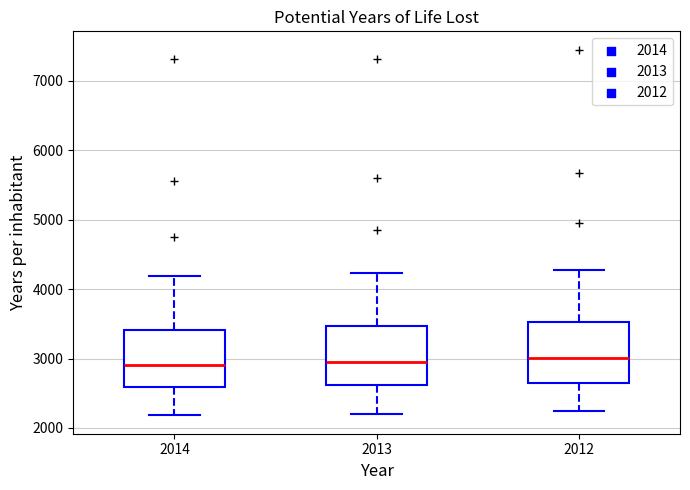

Where does the median line of the box at x = 2014 sit on the y-axis? The values are not printed on the chart, so give them approximately, as read against the axis.

2900